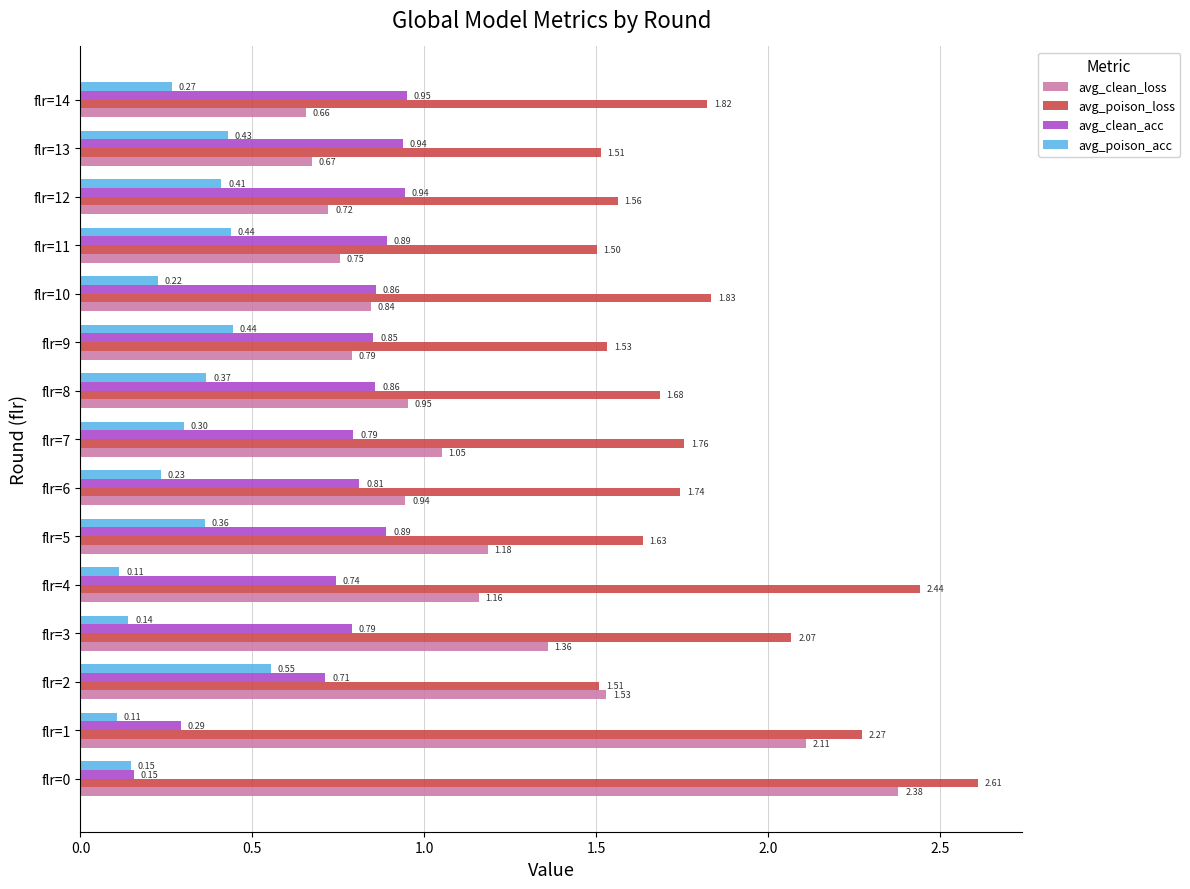

Is the value of avg_poison_acc at flr=5 greater than the value of avg_clean_acc at flr=2?

No